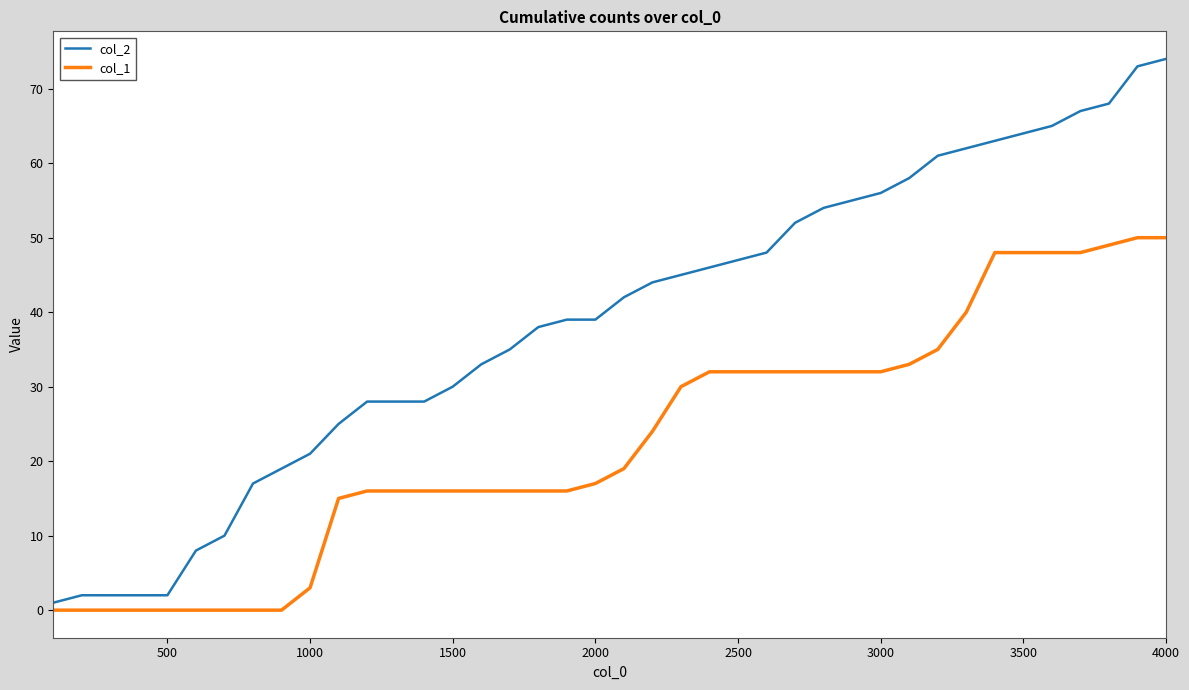

Rank the series by their maximum value, from lowest to highest.

col_1, col_2